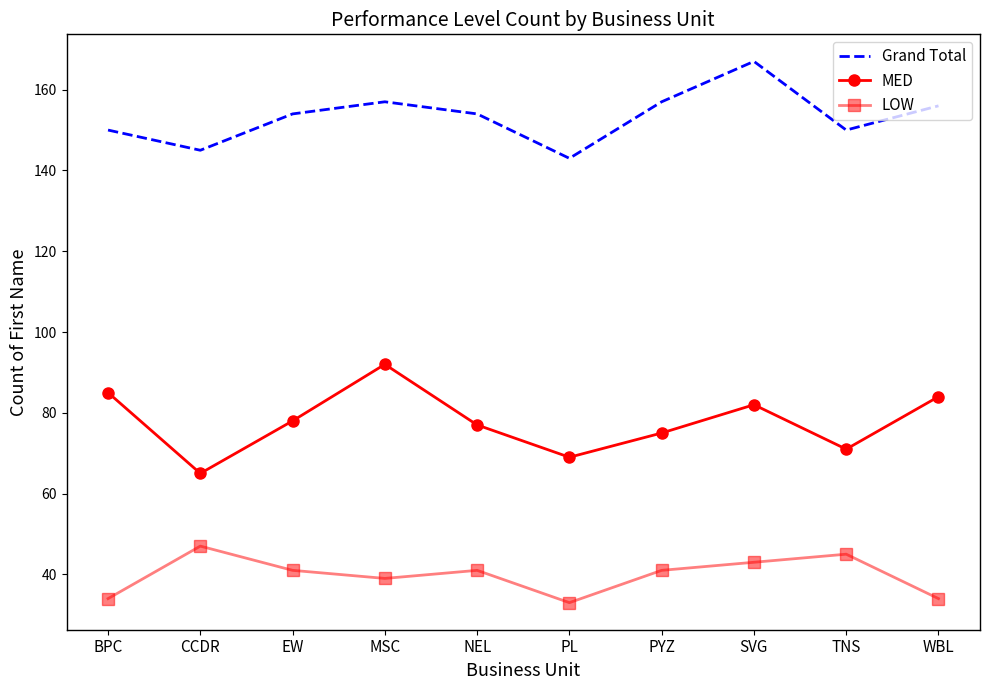

The value of MED at CCDR is 65. True or false?

True